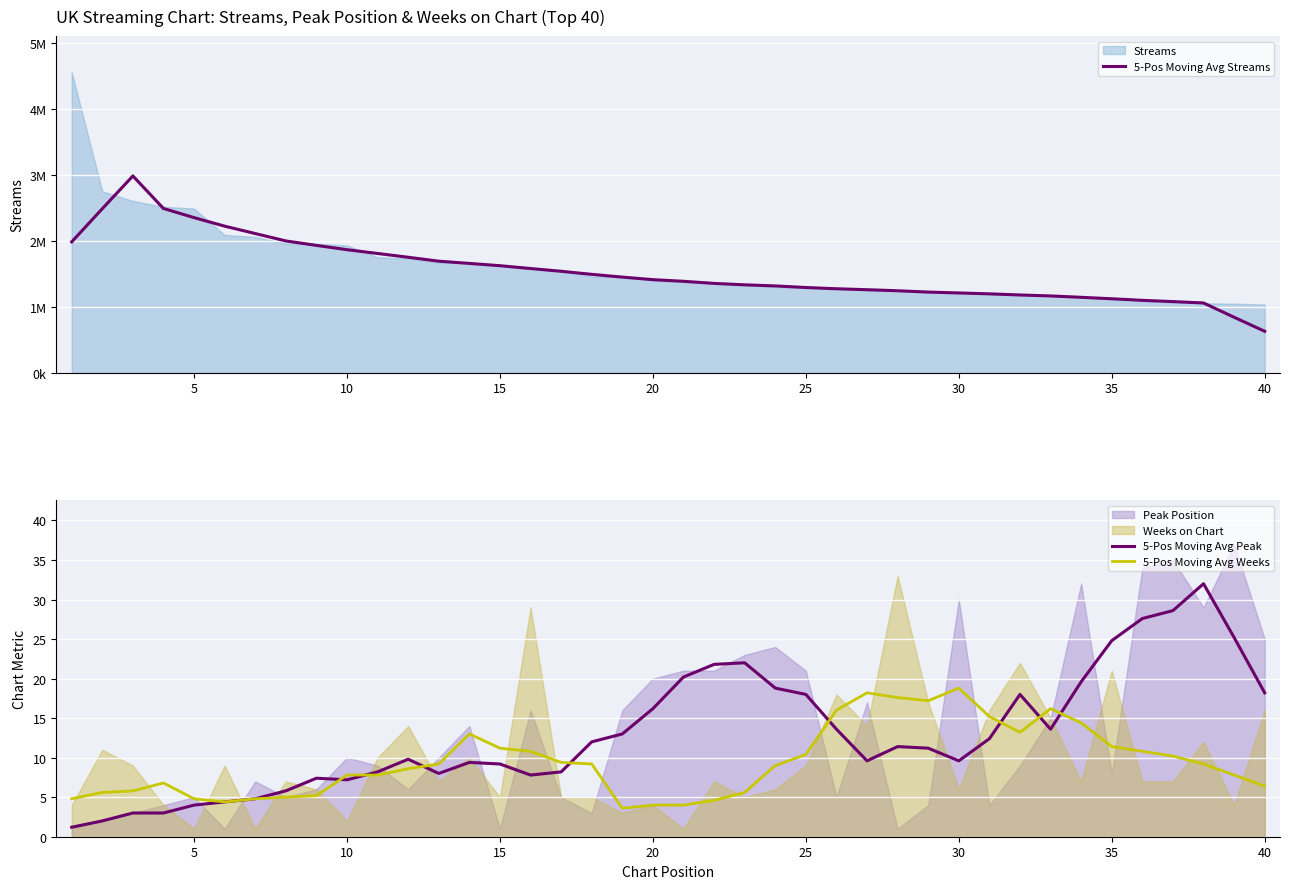

What is the difference between the second highest and second lowest values in the 5-Pos Moving Avg Streams series?

1649286.0